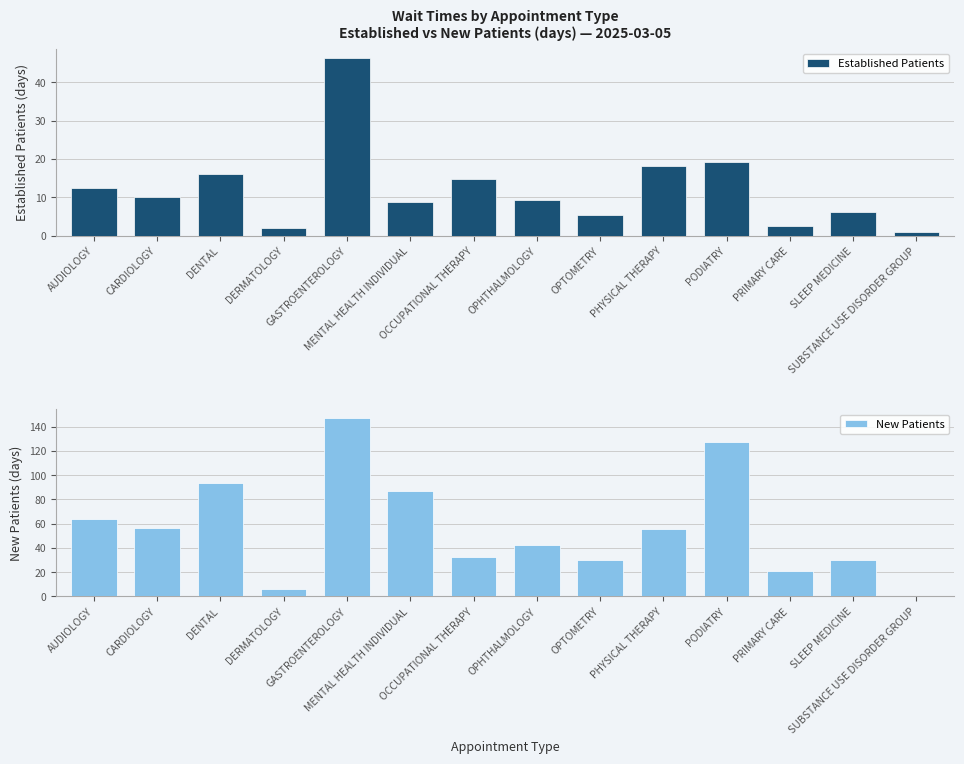

How many data points in Established Patients are above 10?

7